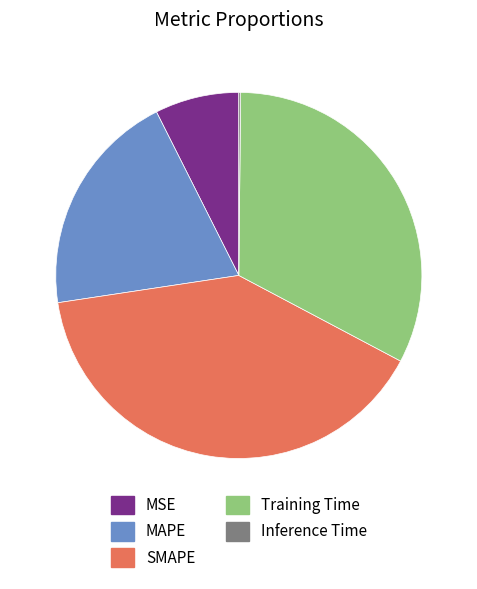

What is the largest slice in the pie chart?

SMAPE